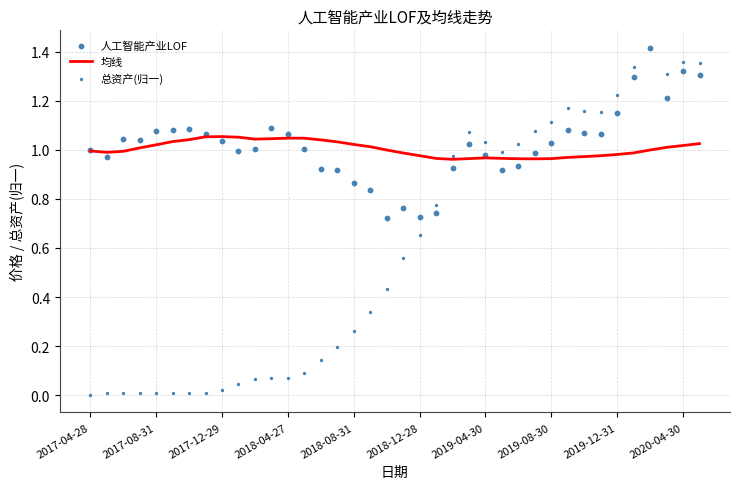

Which series has the widest spread of Y values?

总资产(归一)